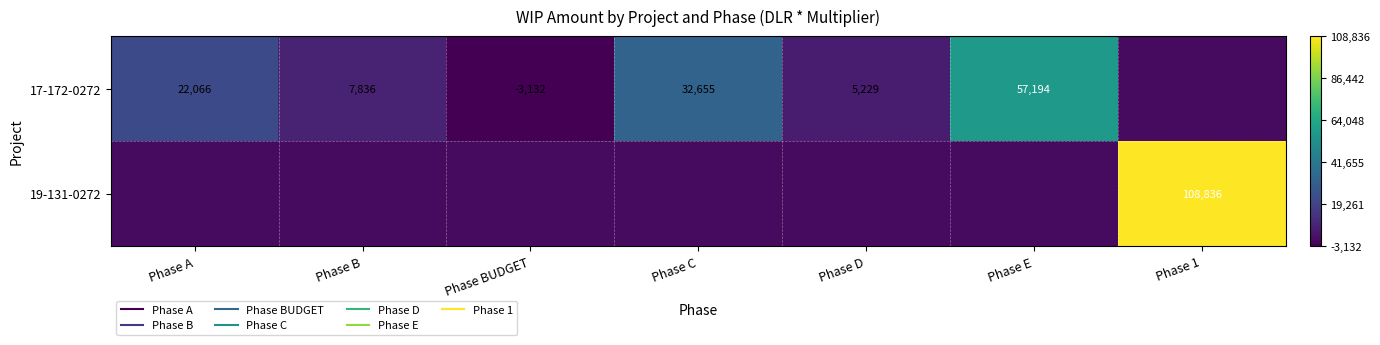

At how many categories does at least one series exceed 43775?

2